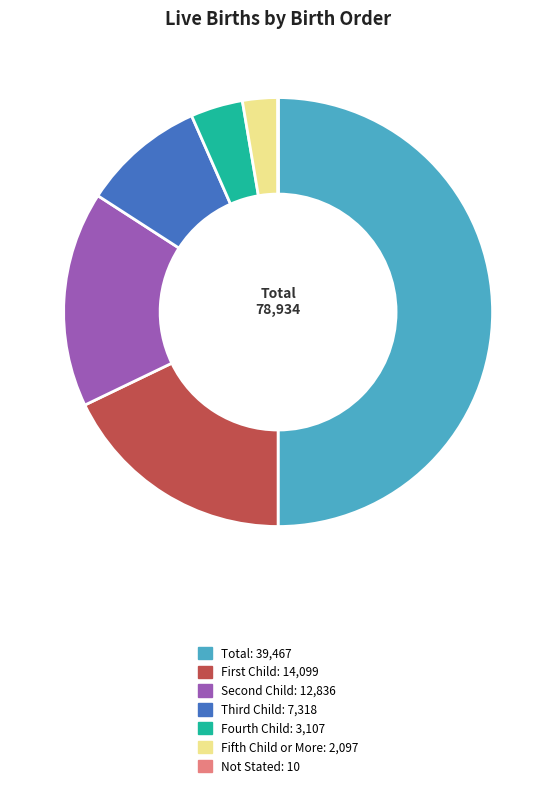

Does Fourth Child represent more than half of the total?

No